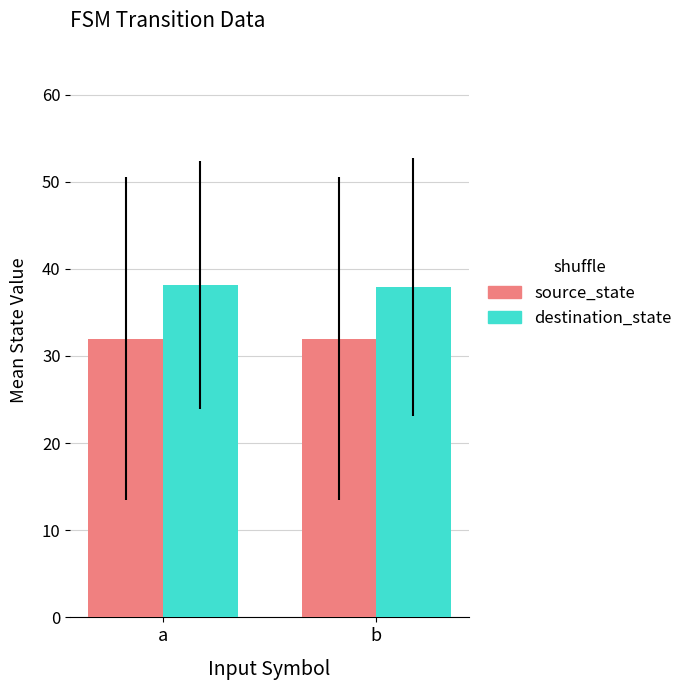

What are all the series names shown in the legend?

source_state, destination_state